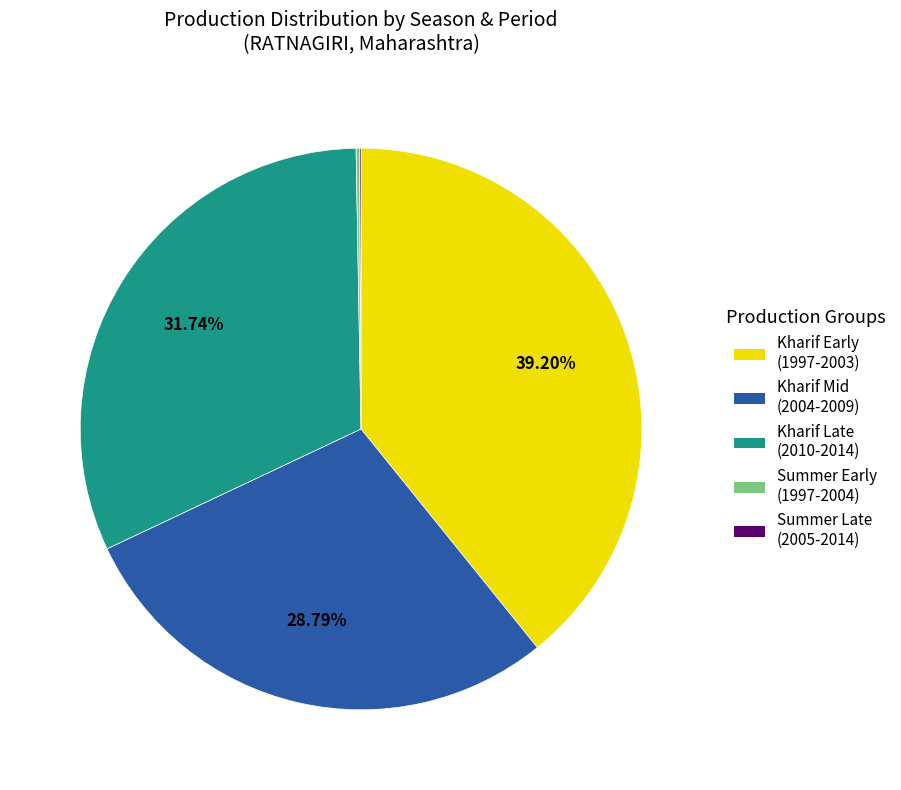

Is there a majority slice in this chart?

No